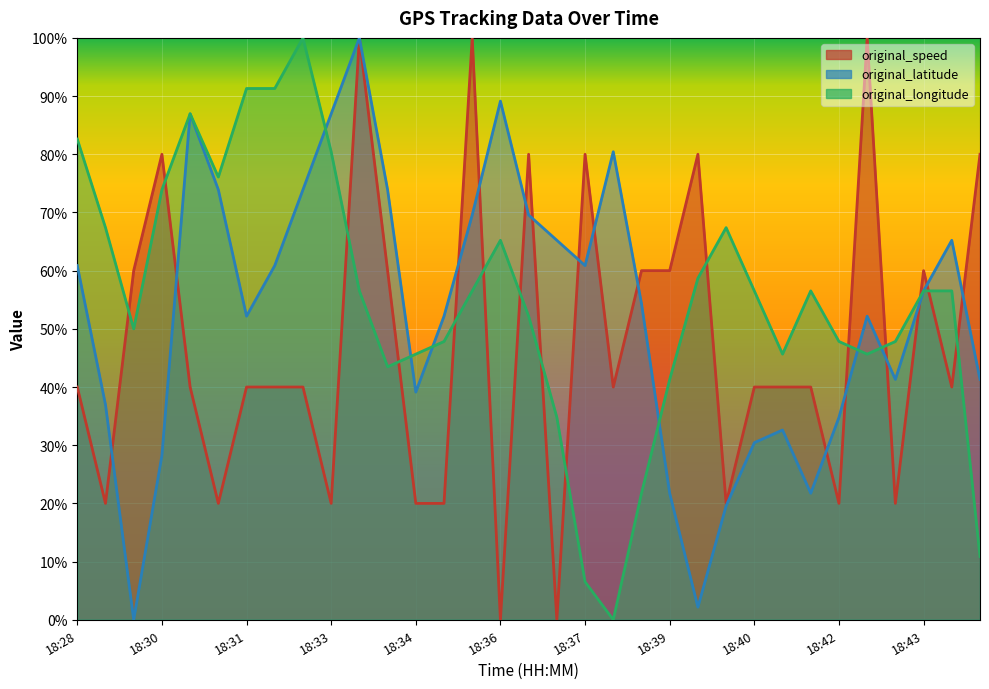

Reading left to right, list all the values displayed in this chart.

original_speed: 0.4	0.2	0.6	0.8	0.4	0.2	0.4	0.4	0.4	0.2	1.0	0.6	0.2	0.2	1.0	0.0	0.8	0.0	0.8	0.4	0.6	0.6	0.8	0.2	0.4	0.4	0.4	0.2	1.0	0.2	0.6	0.4	0.8
original_latitude: 0.6	0.4	0.0	0.3	0.9	0.7	0.5	0.6	0.7	0.9	1.0	0.7	0.4	0.5	0.7	0.9	0.7	0.7	0.6	0.8	0.5	0.2	0.0	0.2	0.3	0.3	0.2	0.3	0.5	0.4	0.6	0.7	0.4
original_longitude: 0.8	0.7	0.5	0.7	0.9	0.8	0.9	0.9	1.0	0.8	0.6	0.4	0.5	0.5	0.6	0.7	0.5	0.3	0.1	0.0	0.2	0.4	0.6	0.7	0.6	0.5	0.6	0.5	0.5	0.5	0.6	0.6	0.1